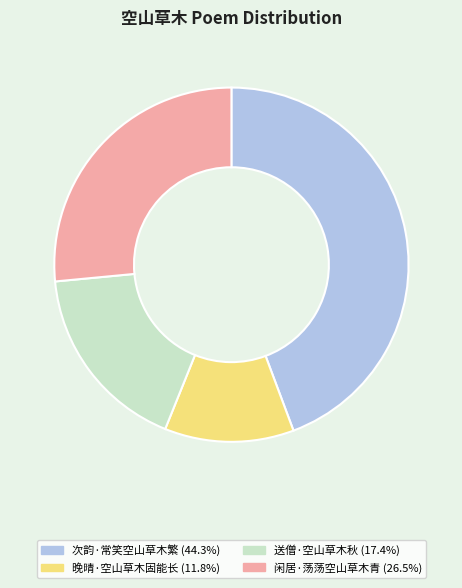

What is the ratio of the value at 闲居·荡荡空山草木青 to the value at 送僧·空山草木秋?

1.5